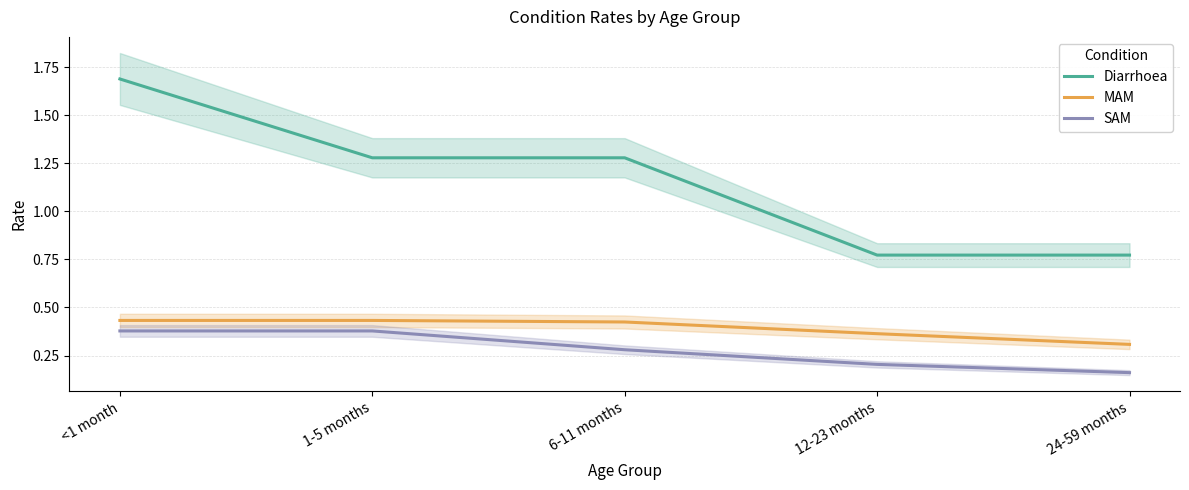

What is the value of the SAM point at the 5th from the left?

0.2